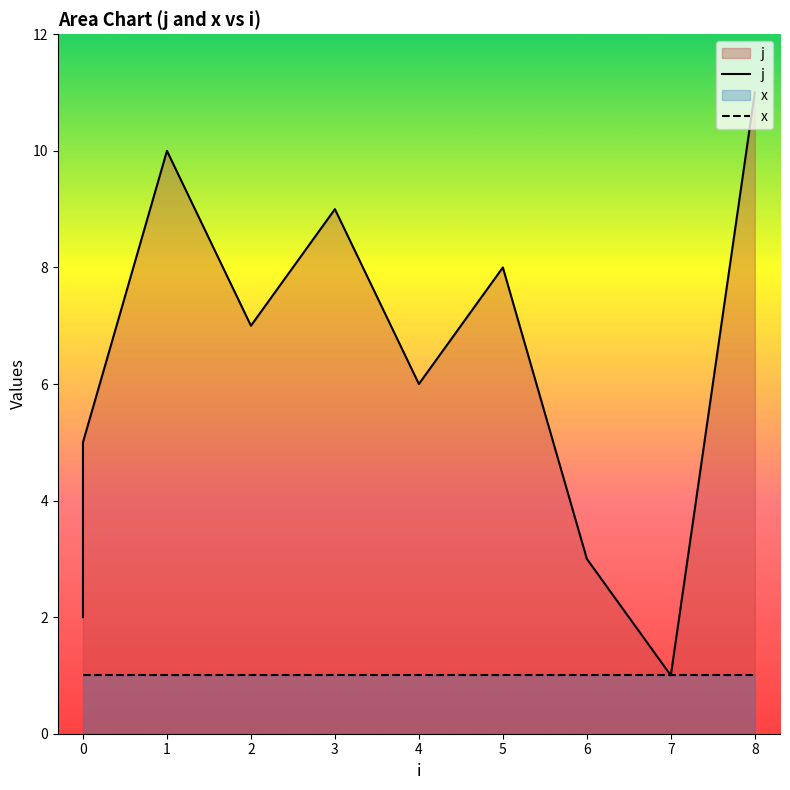

Reading right to left, list all the values displayed in this chart.

j: 11	1	3	8	6	9	7	10	5	4	2
x: 1	1	1	1	1	1	1	1	1	1	1